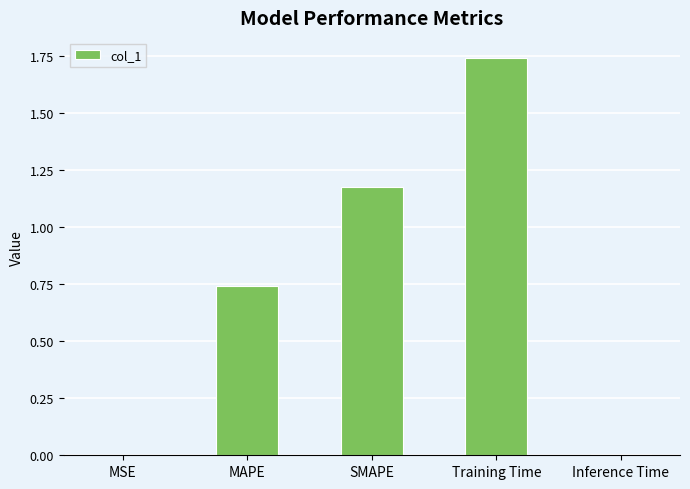

Approximately how many times larger is the value at MAPE compared to Training Time?

0.4